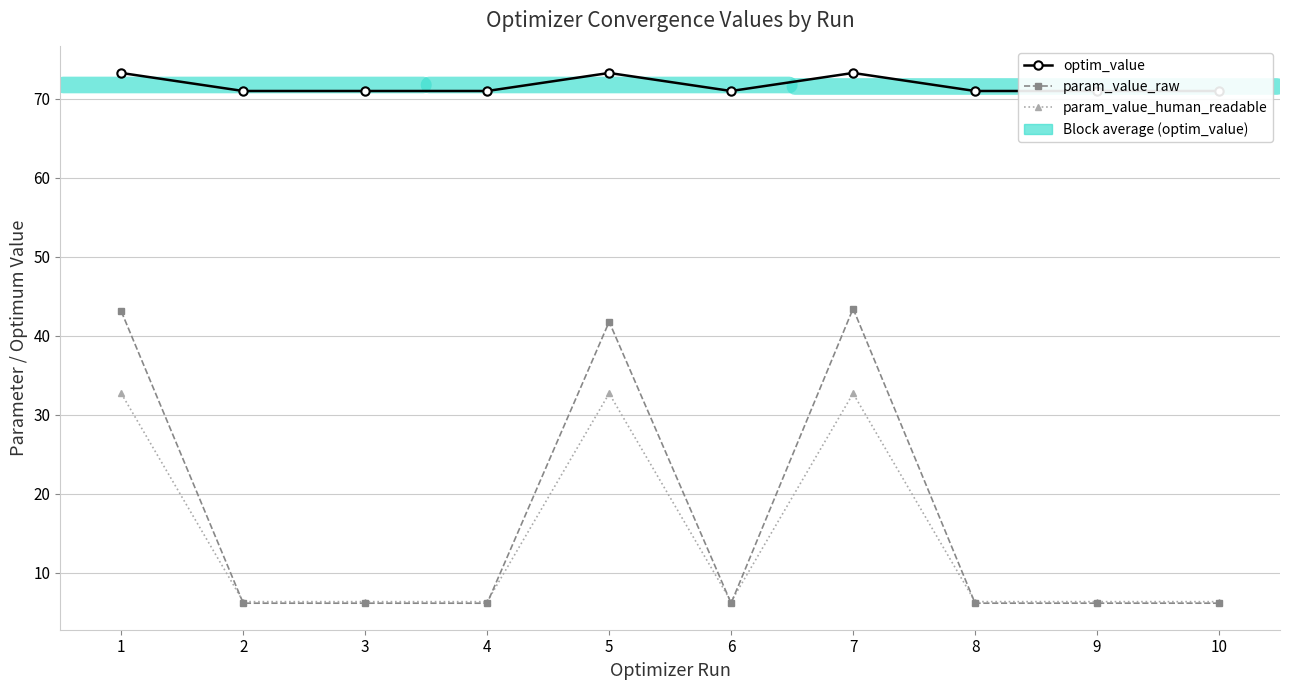

Is the value of param_value_human_readable at 7 greater than the value of param_value_raw at 3?

Yes